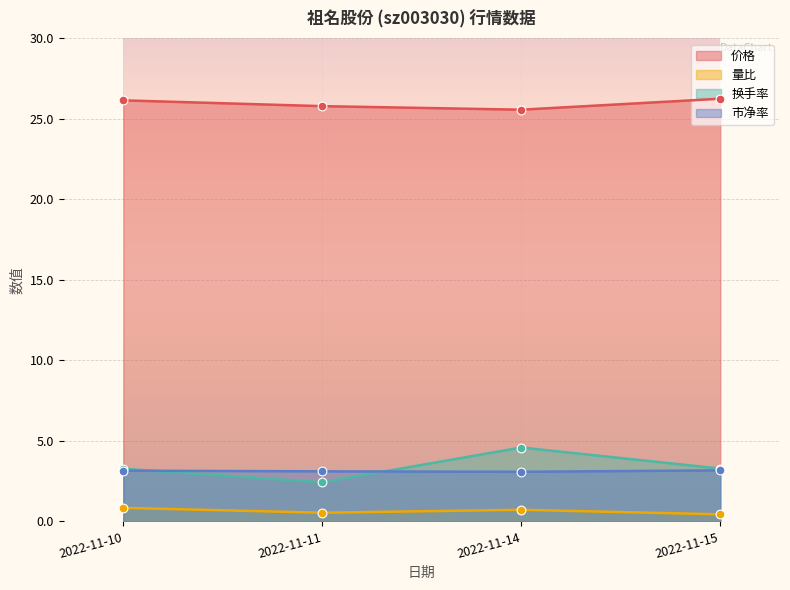

What are all the series names shown in the legend?

价格, 量比, 换手率, 市净率